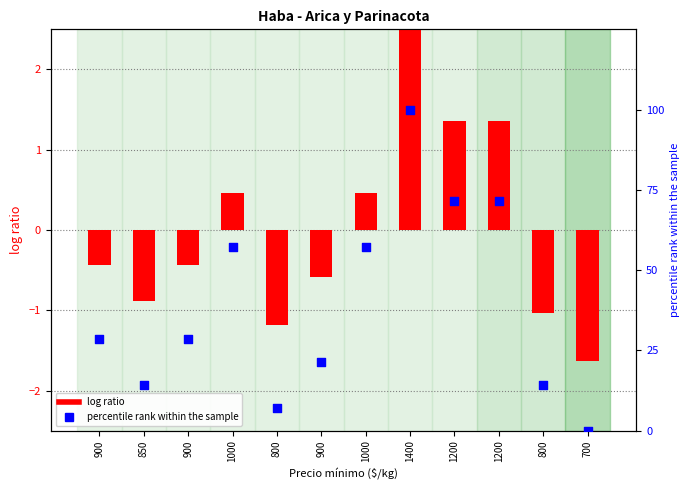

At which category is the sum across all series the highest?

1400